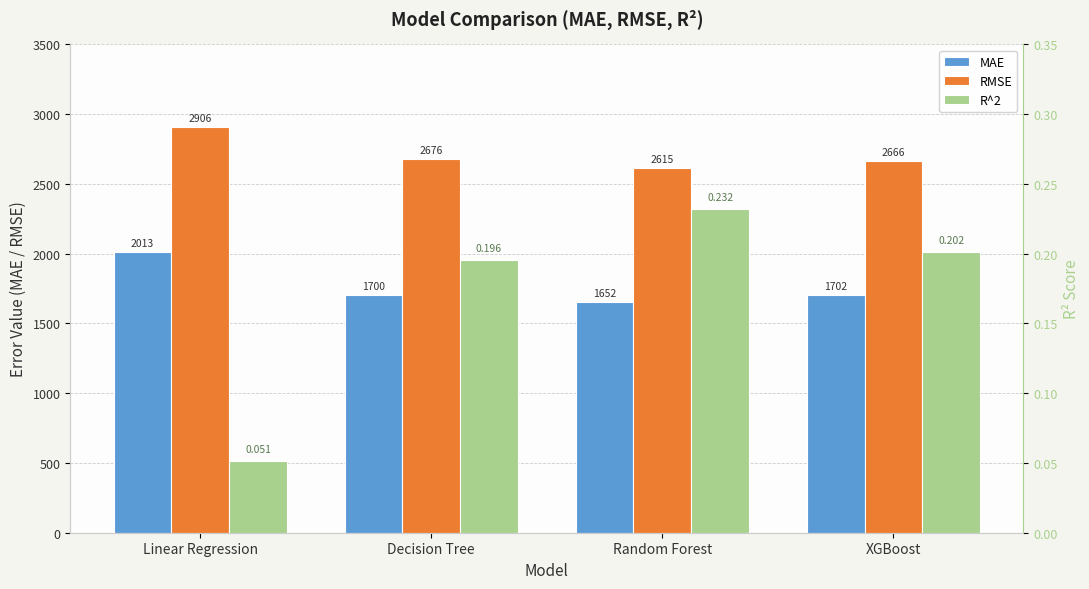

What is the sum of the RMSE values at Linear Regression and Decision Tree?

5581.9